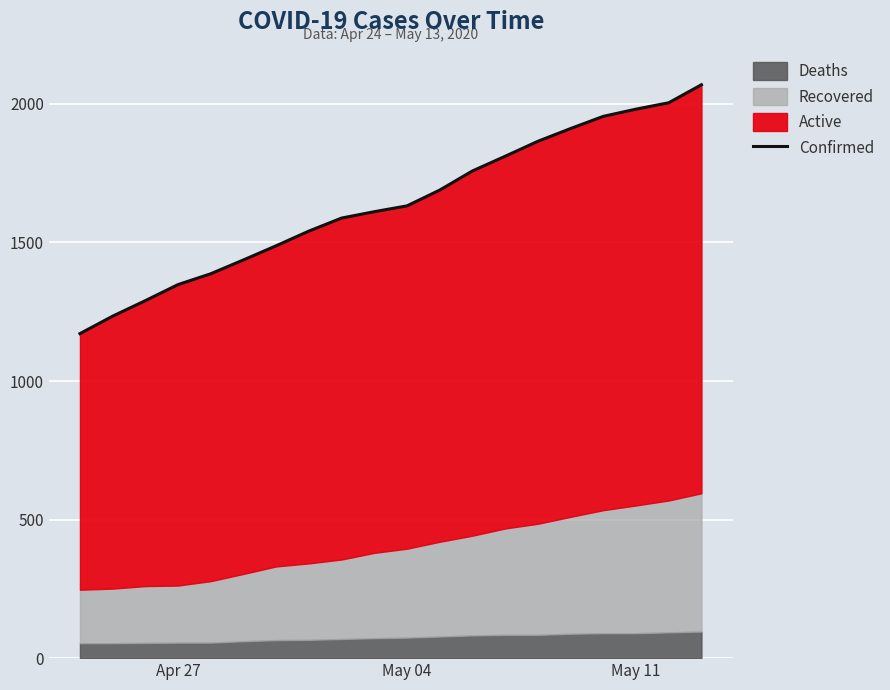

Reading right to left, transcribe all the data shown in this chart.

2069	2004	1981	1955	1911	1865	1811	1758	1689	1632	1611	1588	1541	1488	1437	1387	1348	1290	1234	1171